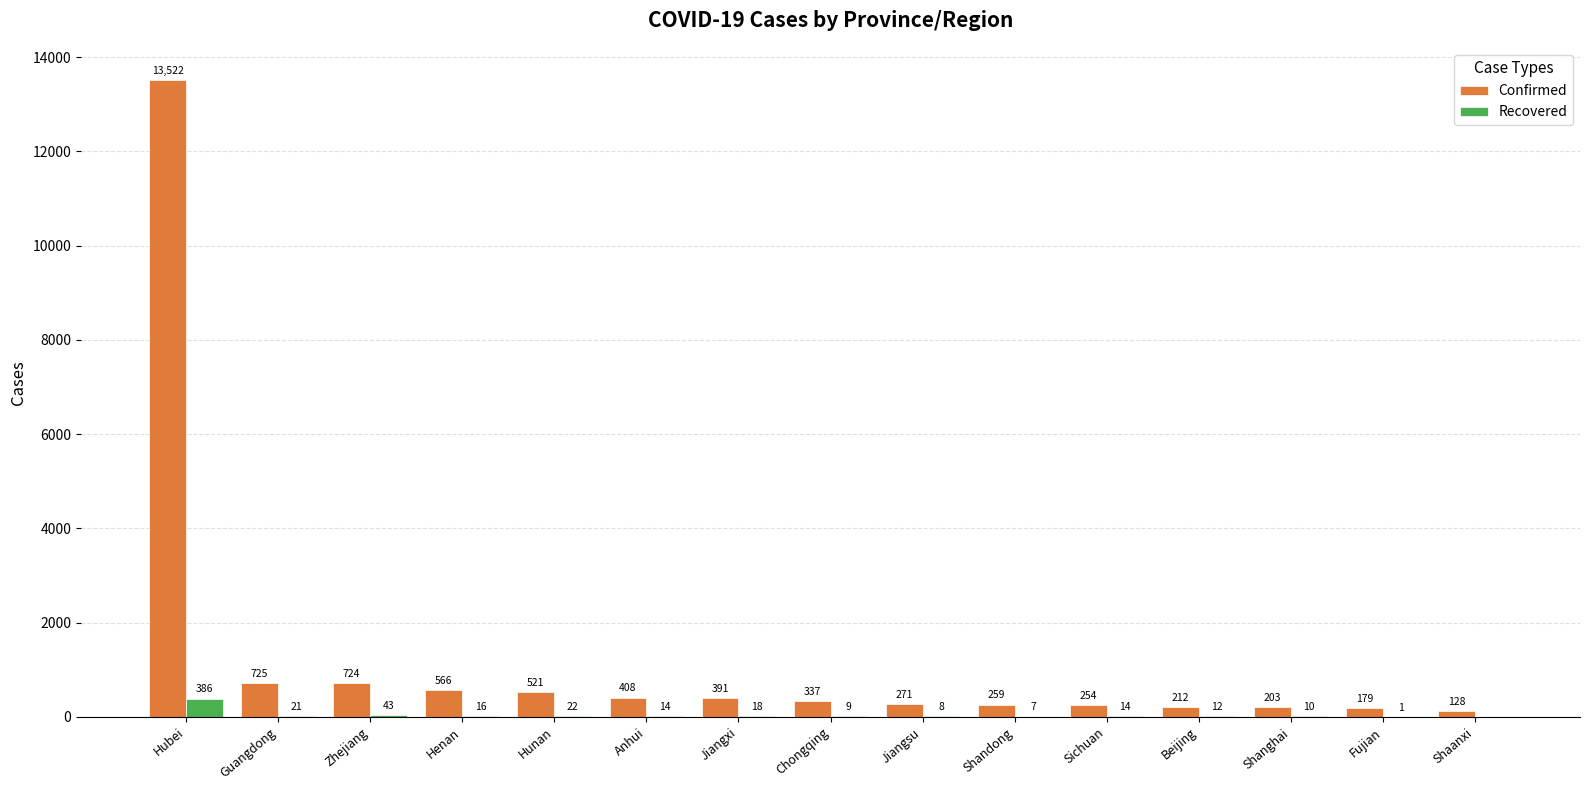

How many distinct data groups are displayed?

2